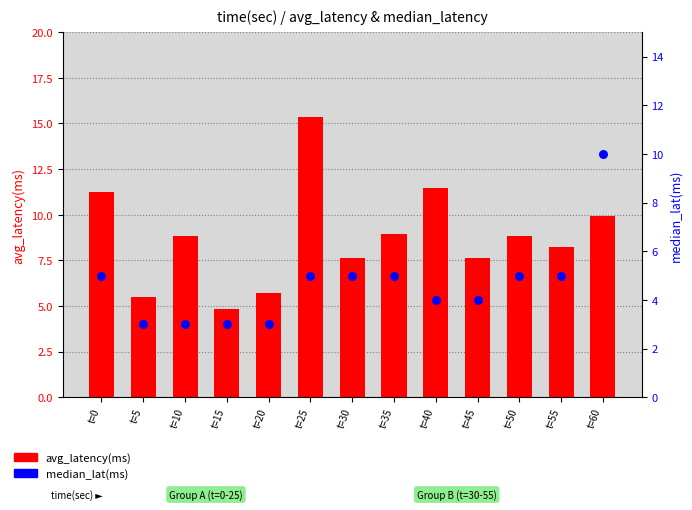

What is the total value across all series at t=50?

13.8